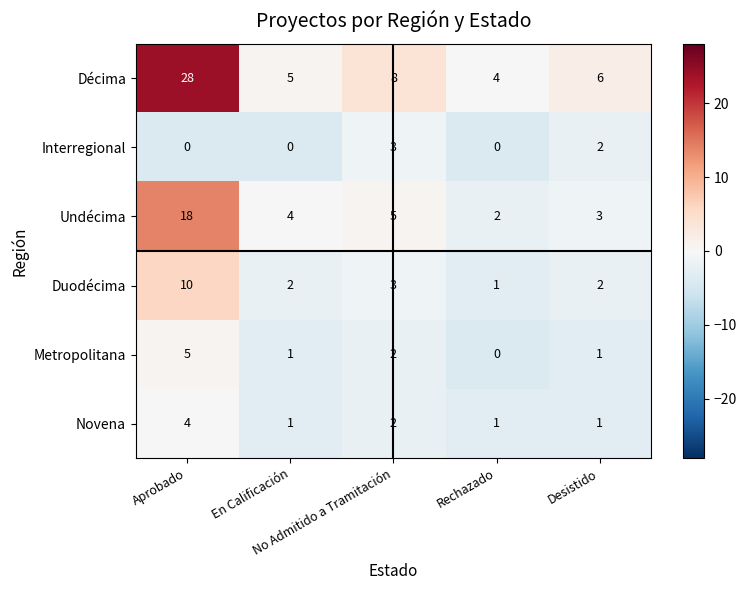

What is the spread (max minus min) of values at En Calificación?

5